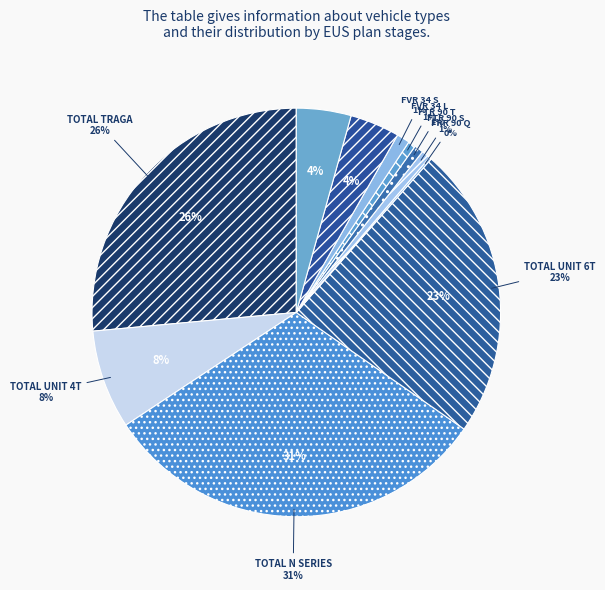

How many slices are in this pie chart?

11